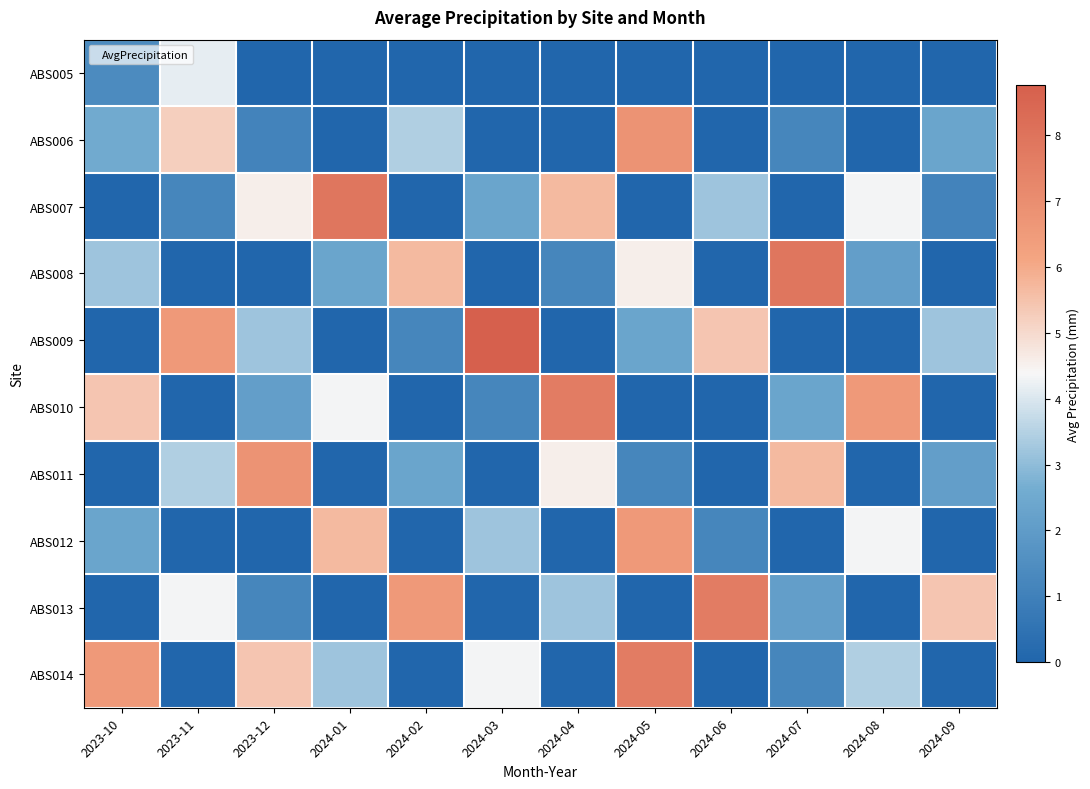

What is the difference between the highest and lowest values at 2024-07?

7.9